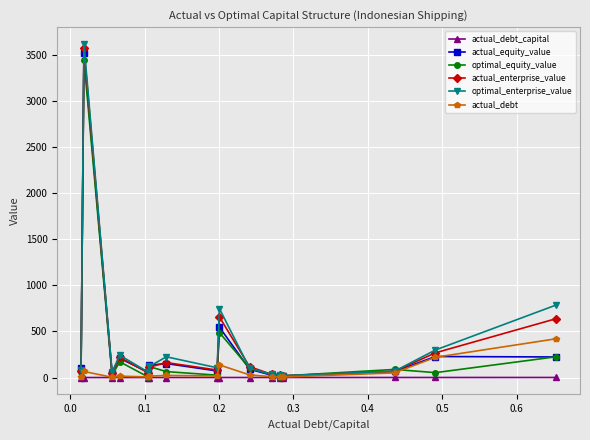

What is the value of the actual_enterprise_value point at the 10th from the left?

118.1